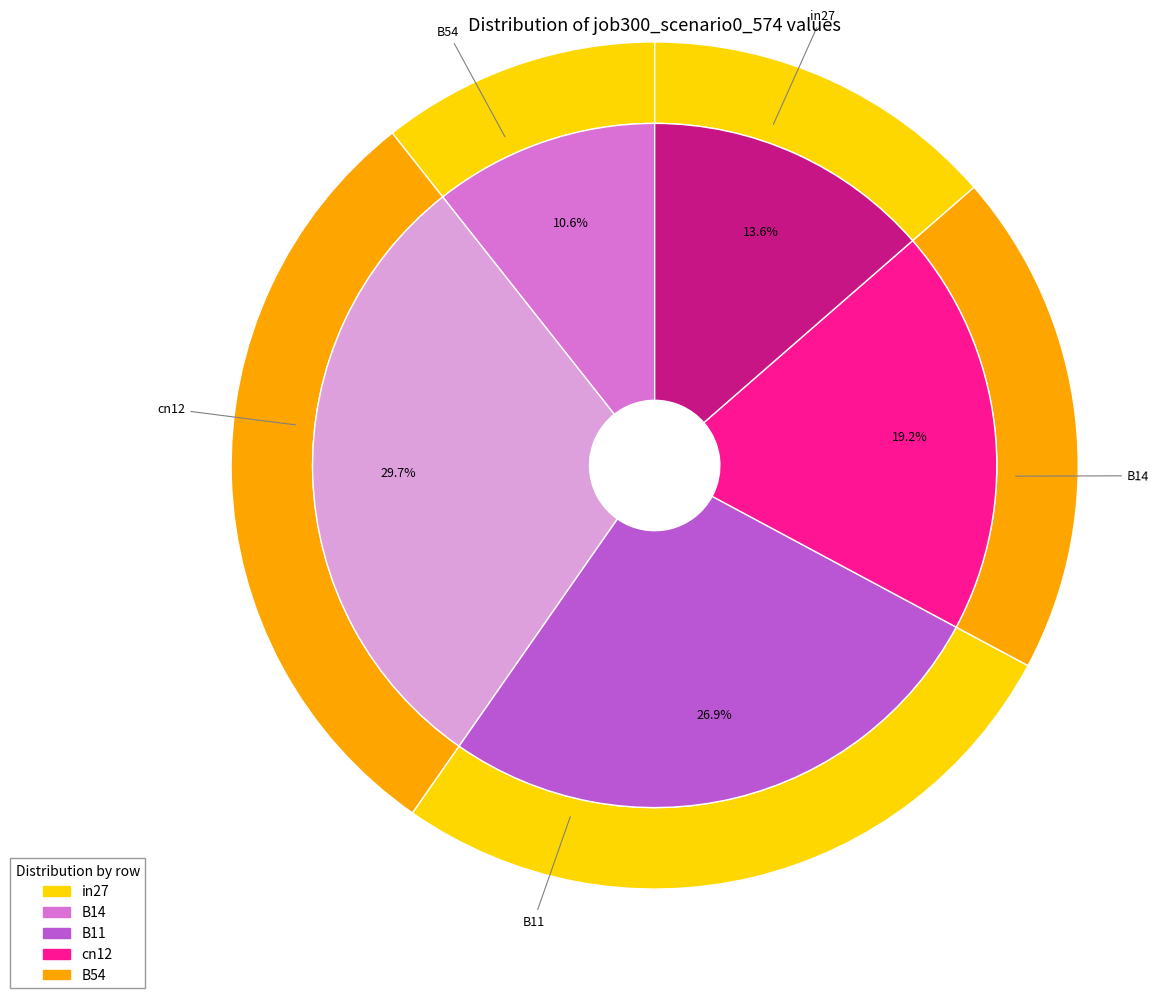

Does any single category account for the majority?

No